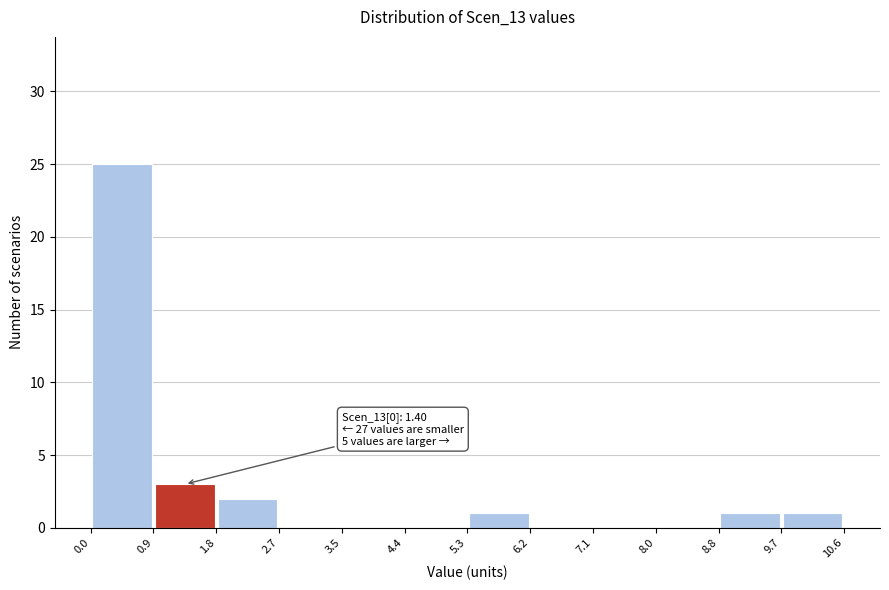

Over which range of the x-axis is the bar tallest?

0.0 to 0.9